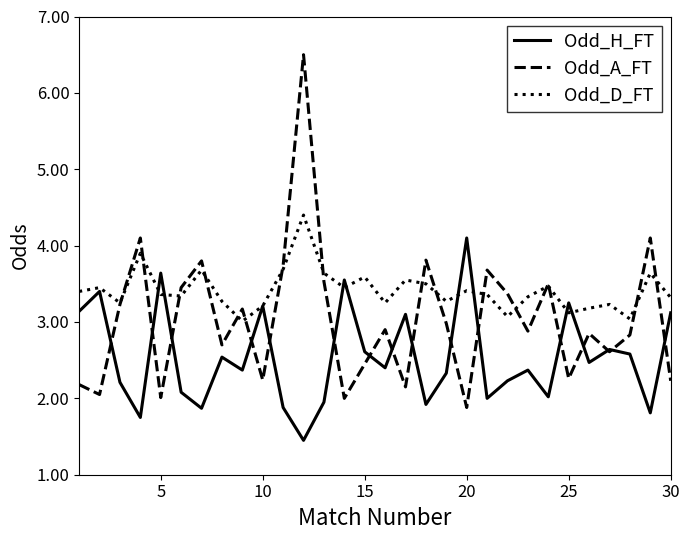

What is the average value of the Odd_A_FT series?

3.0